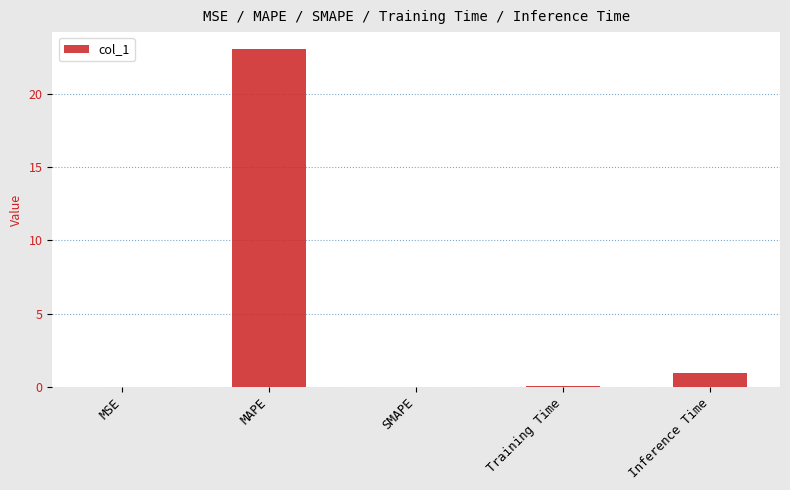

Are the bars grouped side by side (vs. stacked)?

No